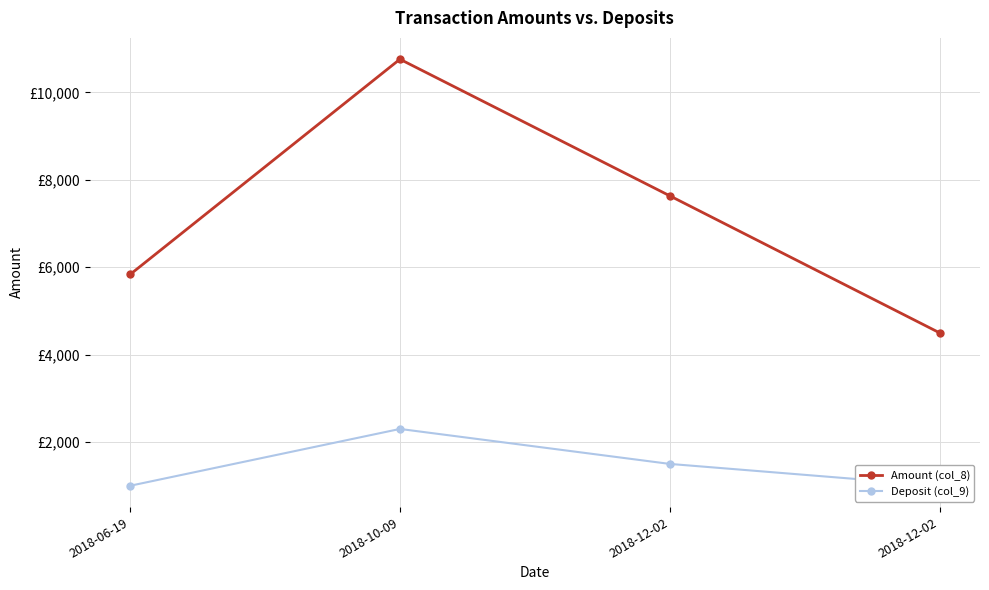

What is the sum of all Deposit (col_9) values?

5800